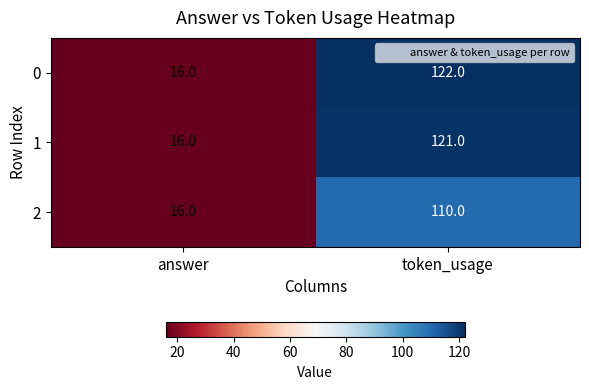

Which label corresponds to the largest value in the chart?

token_usage